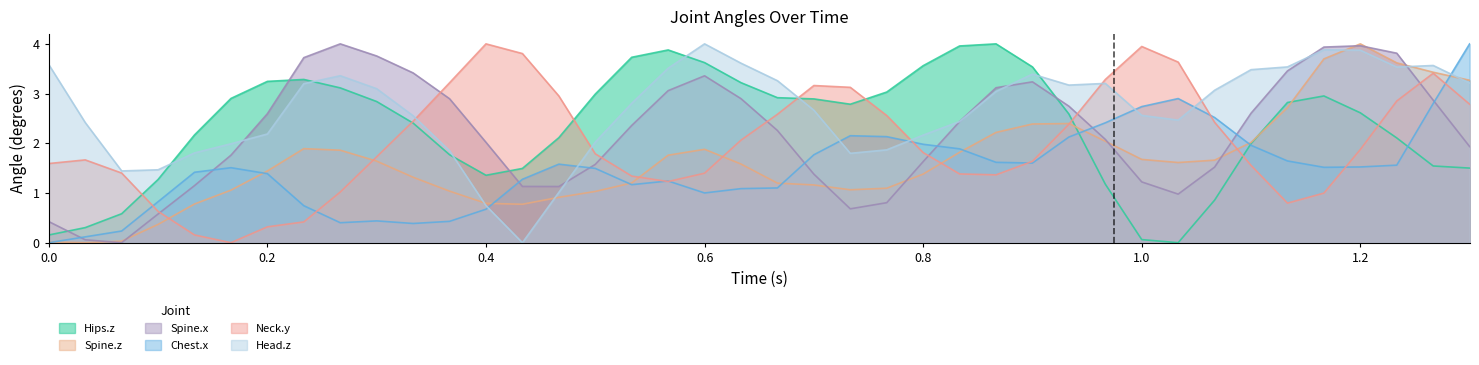

Does the chart display data point markers on the line(s)?

No